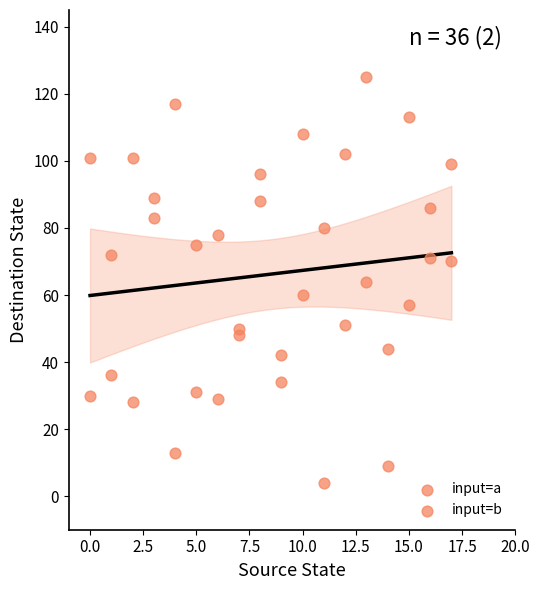

Count the number of points in this scatter plot.

36